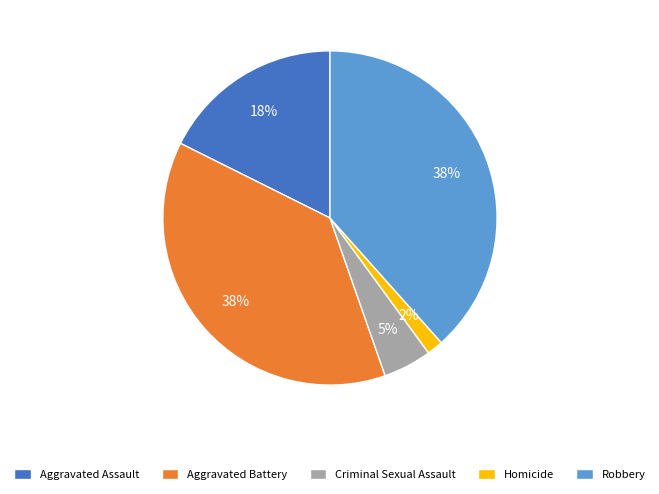

Is there any slice that represents more than half of the pie?

No